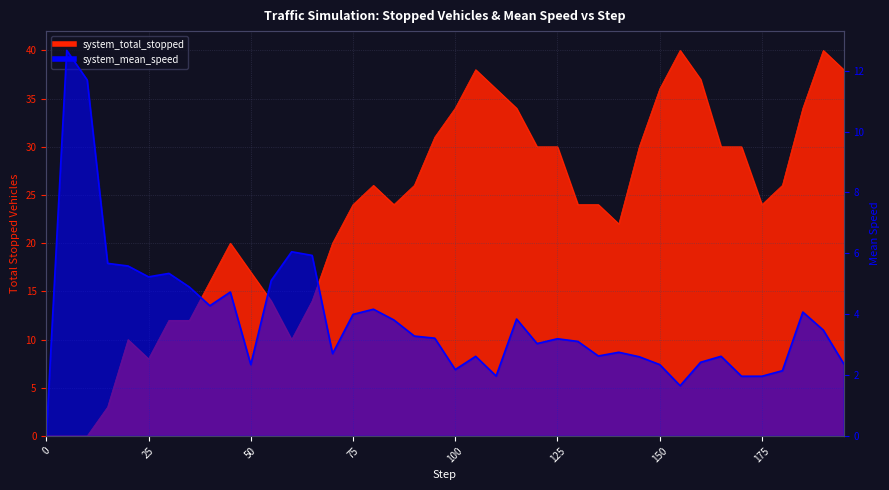

After their last crossing, which series has the higher values: system_mean_speed or system_total_stopped?

system_total_stopped